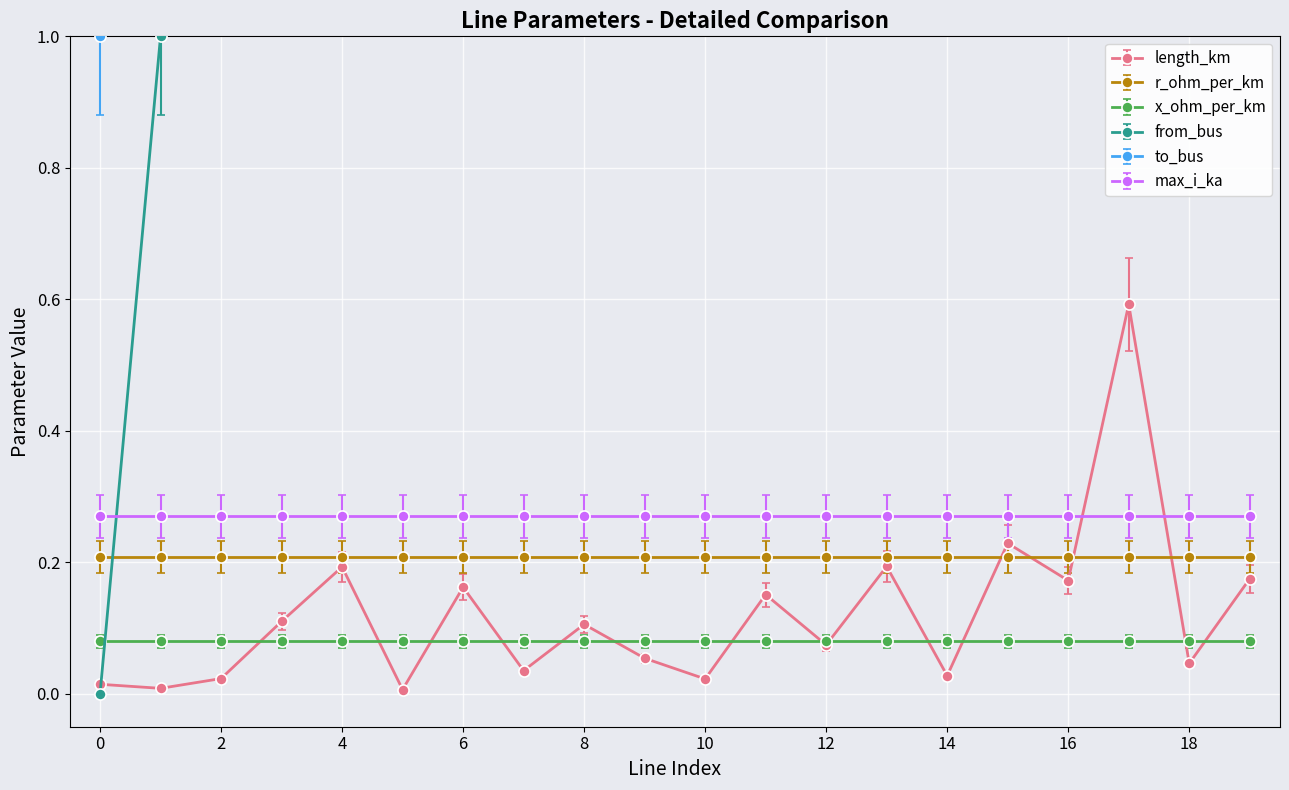

True or false: length_km and to_bus cross at least once.

False